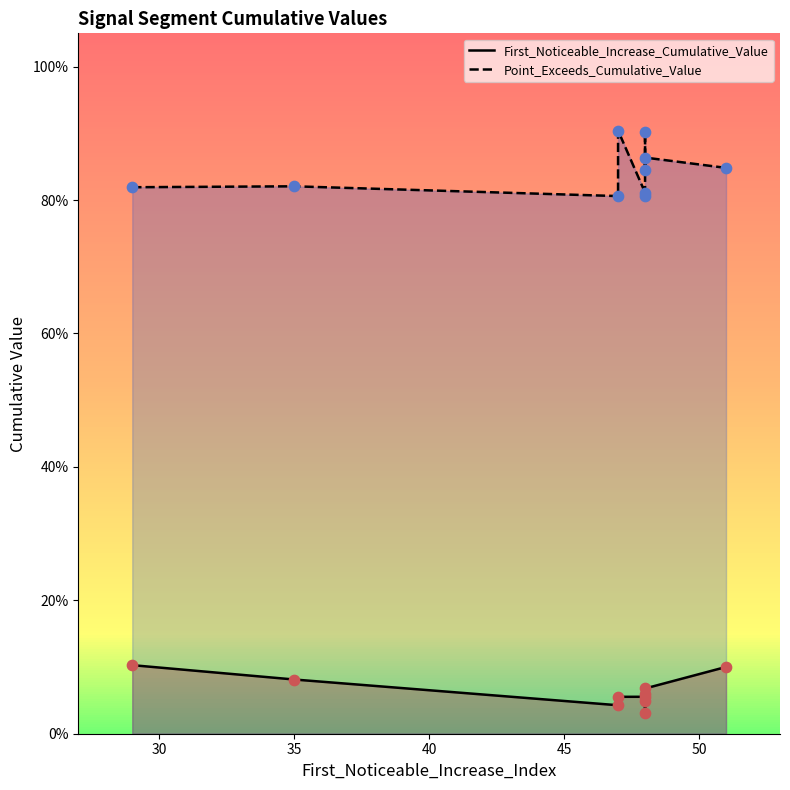

At which category is the sum across all series the highest?

47